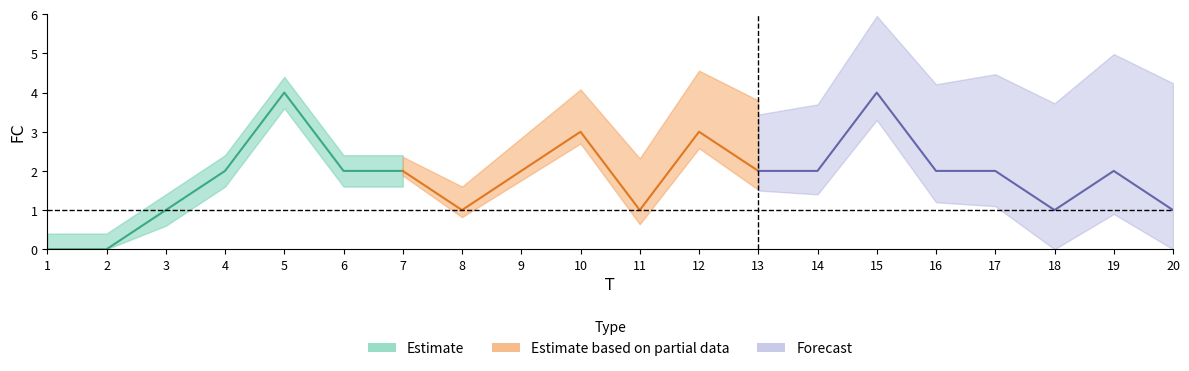

Reading left to right, what are all the values shown in this chart?

0	0	1	2	4	2	2	1	2	3	1	3	2	2	4	2	2	1	2	1